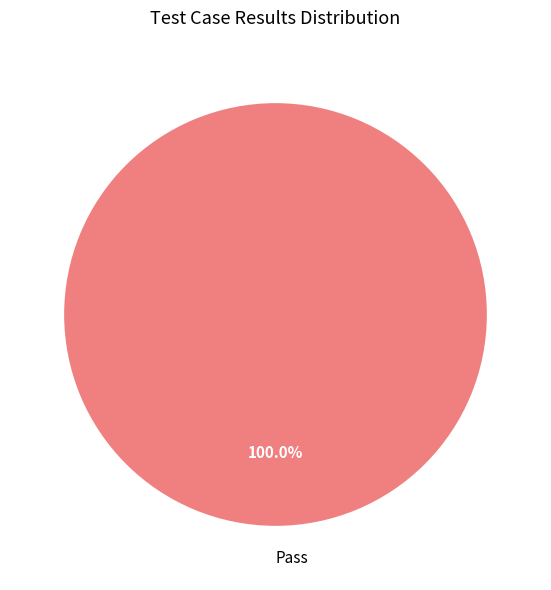

What percentage is the Pass slice, to the nearest percent?

100%